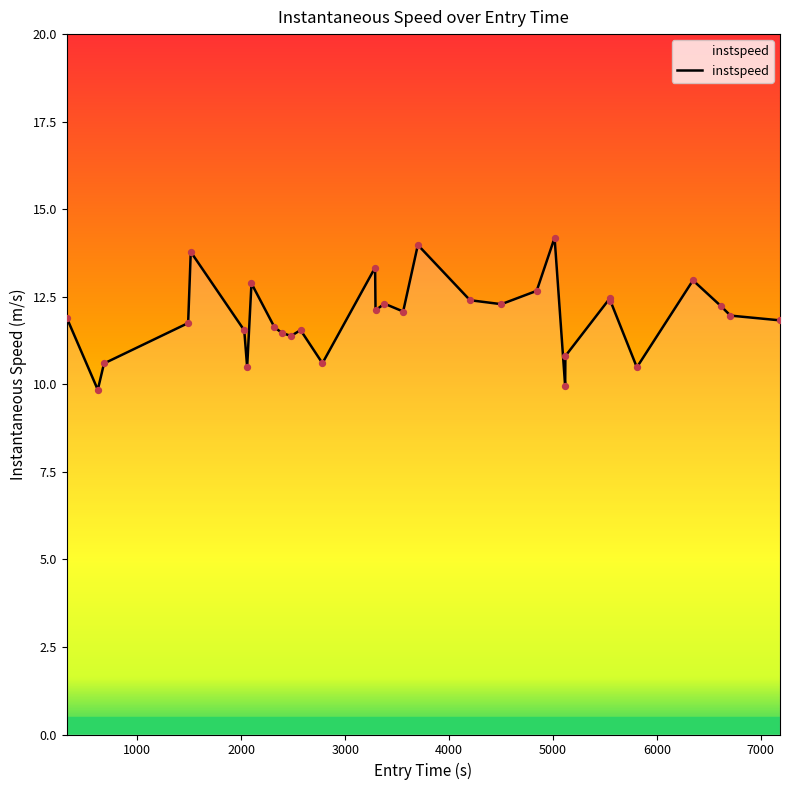

What is the smallest value displayed?

9.8